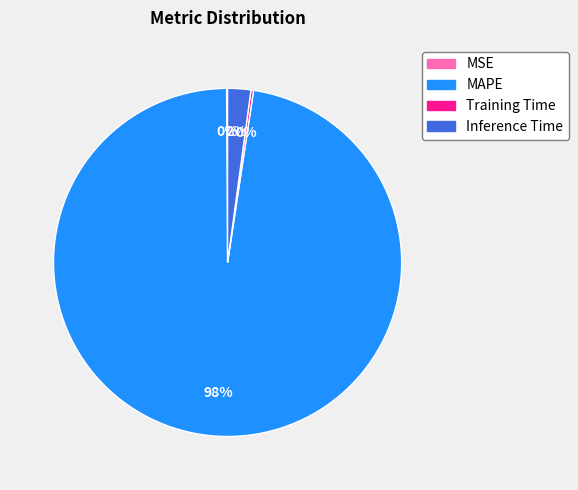

What is the largest slice in the pie chart?

MAPE